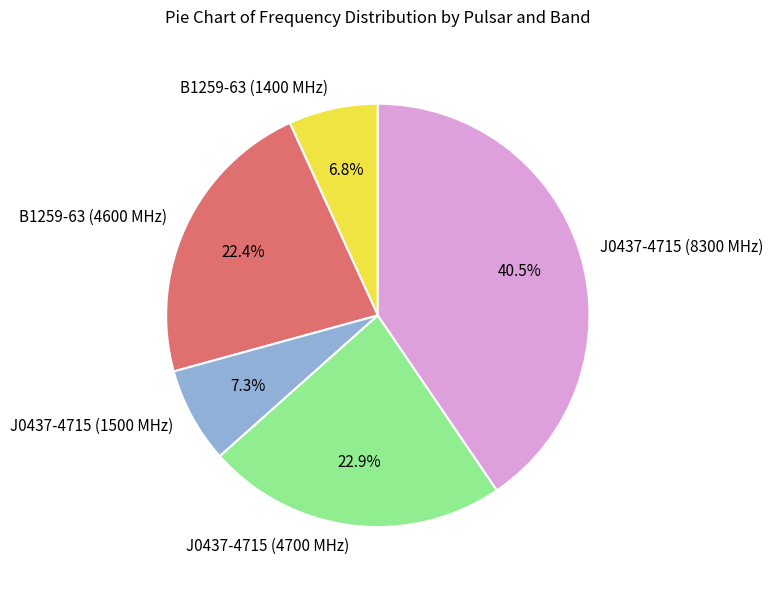

Is it true that J0437-4715 (1500 MHz) is 7% of the pie?

True